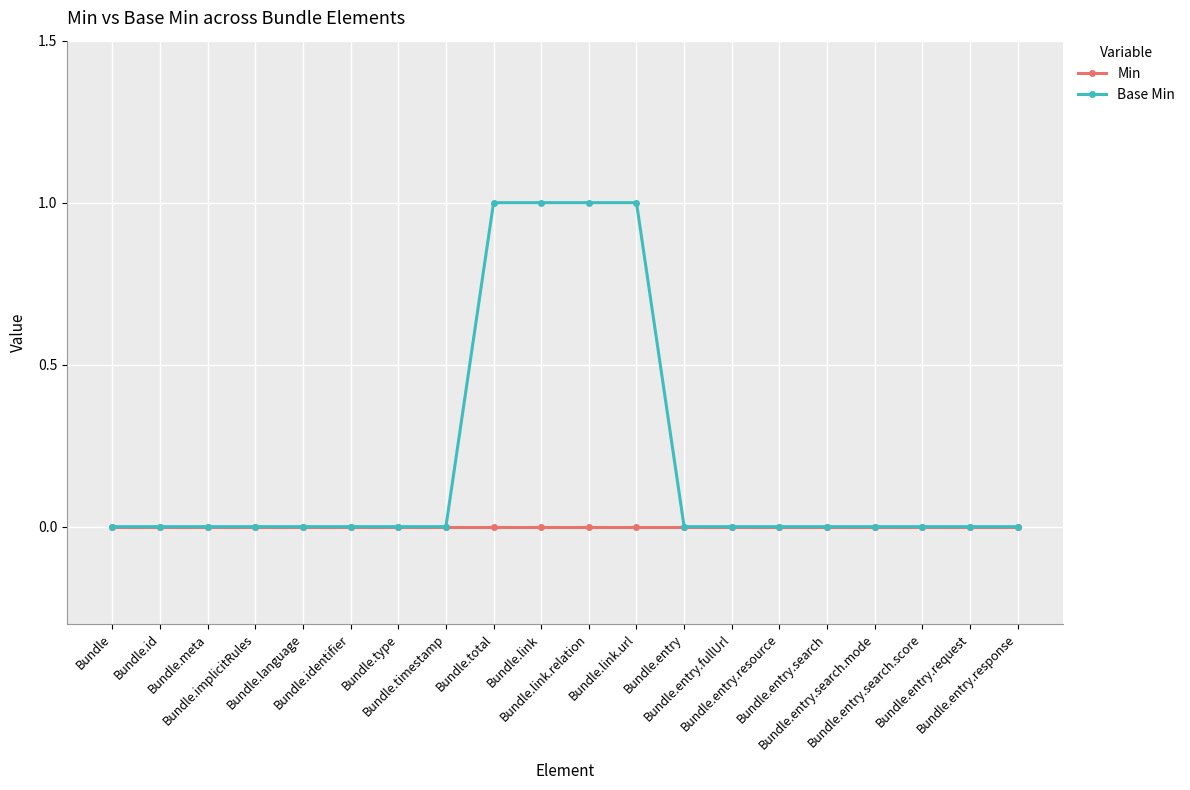

How many Base Min values are between 0 and 1?

20